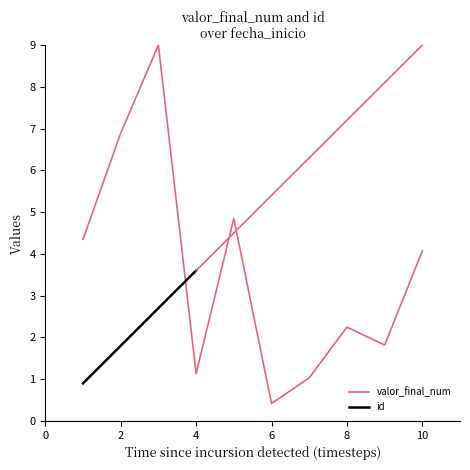

The chart shows a value of 2.5 at 2019-07-12T12:31:51. True or false?

False